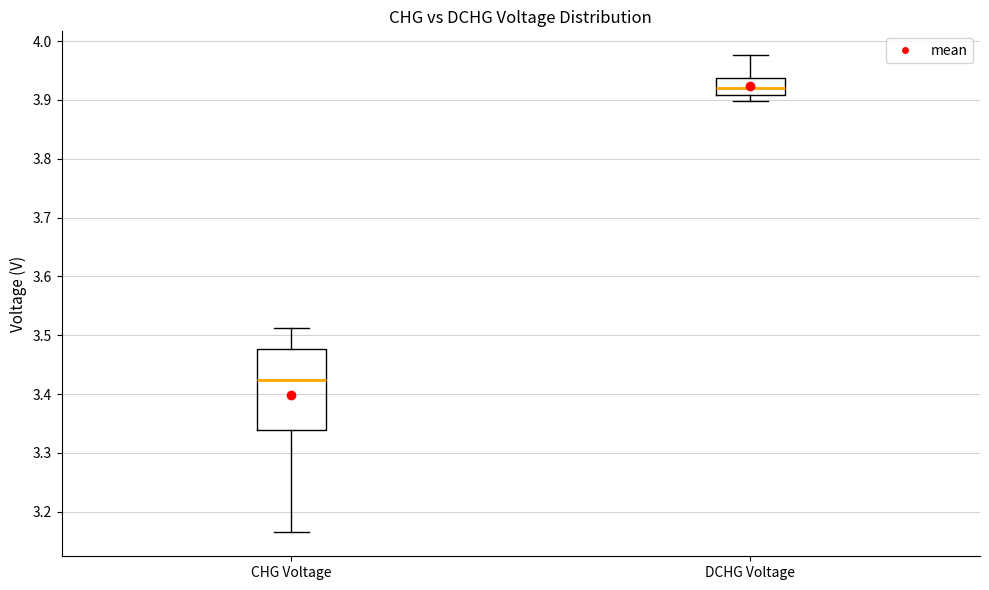

Reading left to right, read every box against the y-axis: the position of its median line, the range the box covers, and the ends of its whiskers. The values are not printed on the chart, so give them approximately, as read against the axis.

CHG Voltage: median 3.42, box 3.34 to 3.48, whiskers 3.17 to 3.51
DCHG Voltage: median 3.92, box 3.91 to 3.94, whiskers 3.90 to 3.98